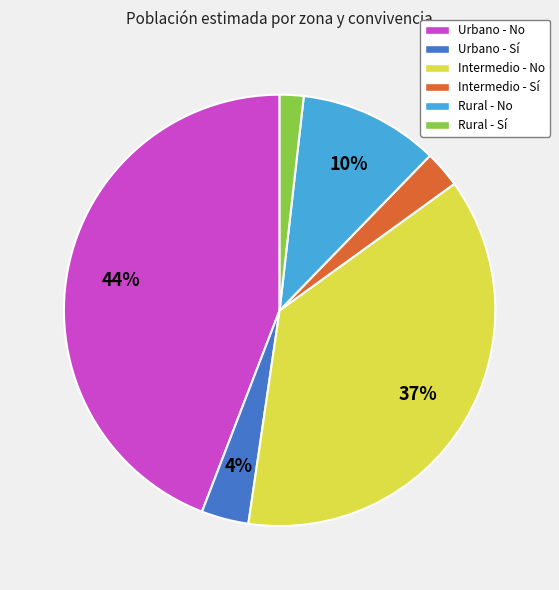

To the nearest percent, what percentage of the pie is Rural - Sí?

2%